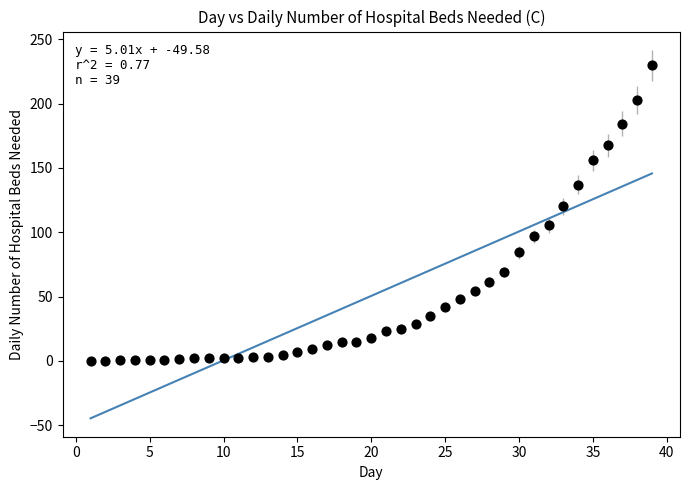

What is the range of Y values (max minus min)?

229.8